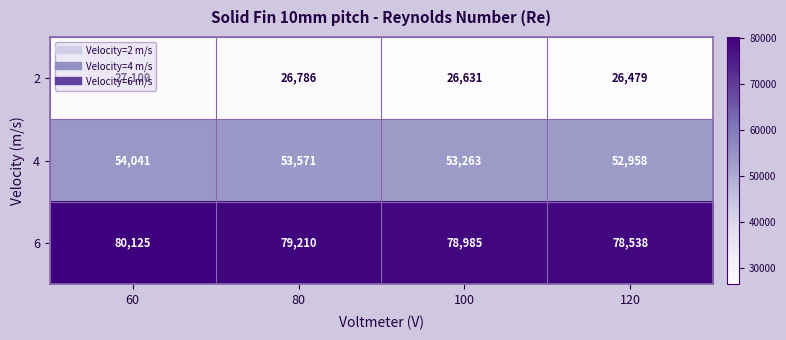

Is it true that 6 equals 78985 at 100?

True